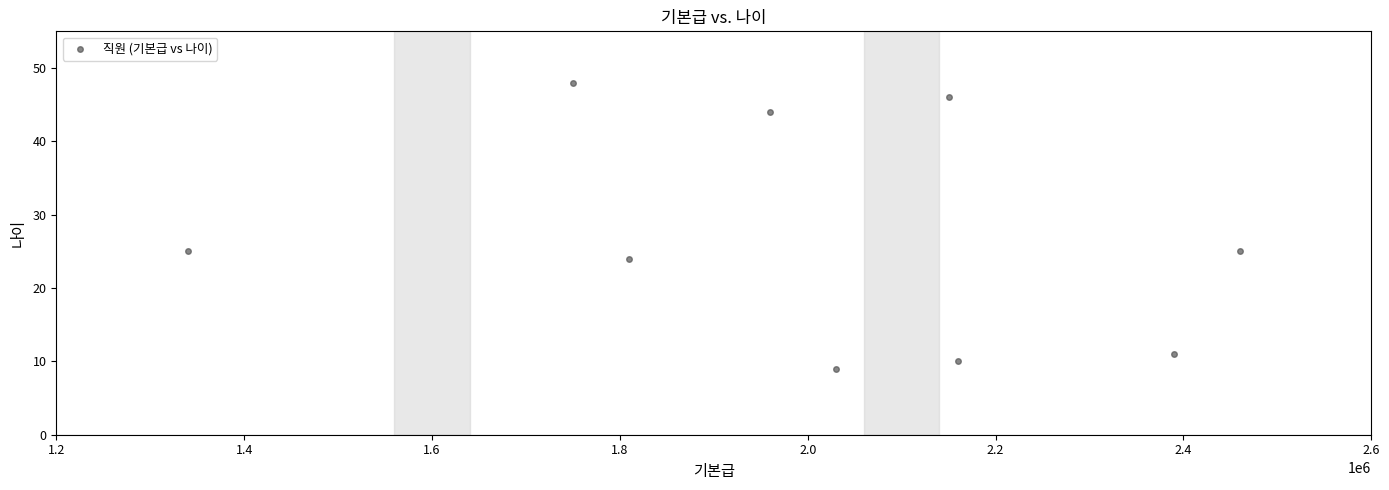

What is the range of Y values (max minus min)?

39